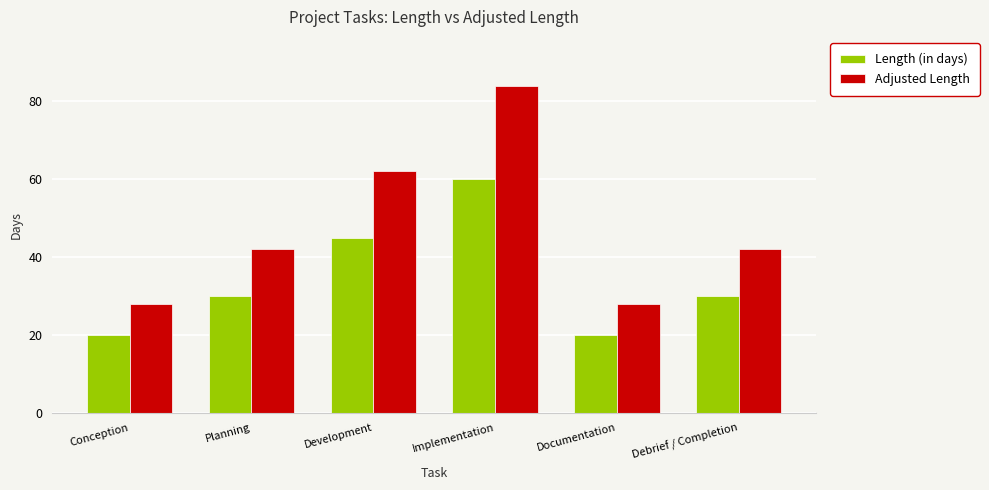

Are the bars horizontal?

No